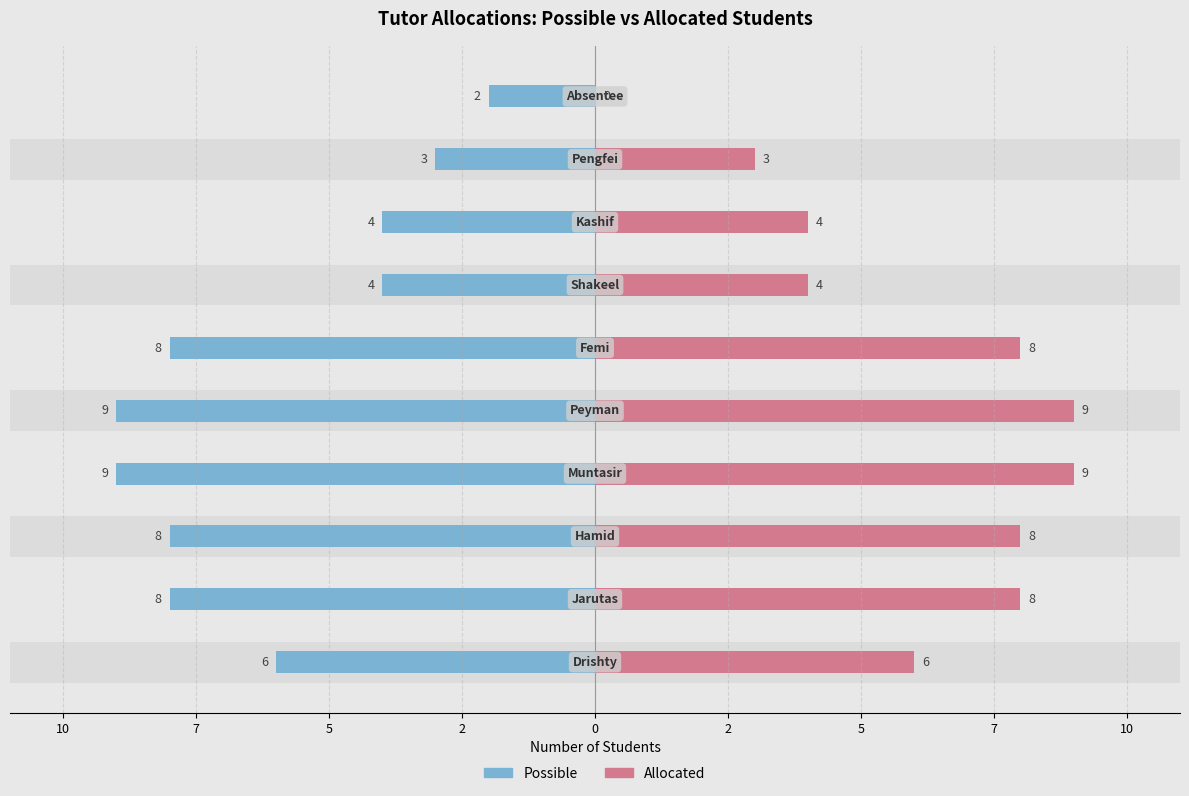

Between 10 and 7, which is larger?

10